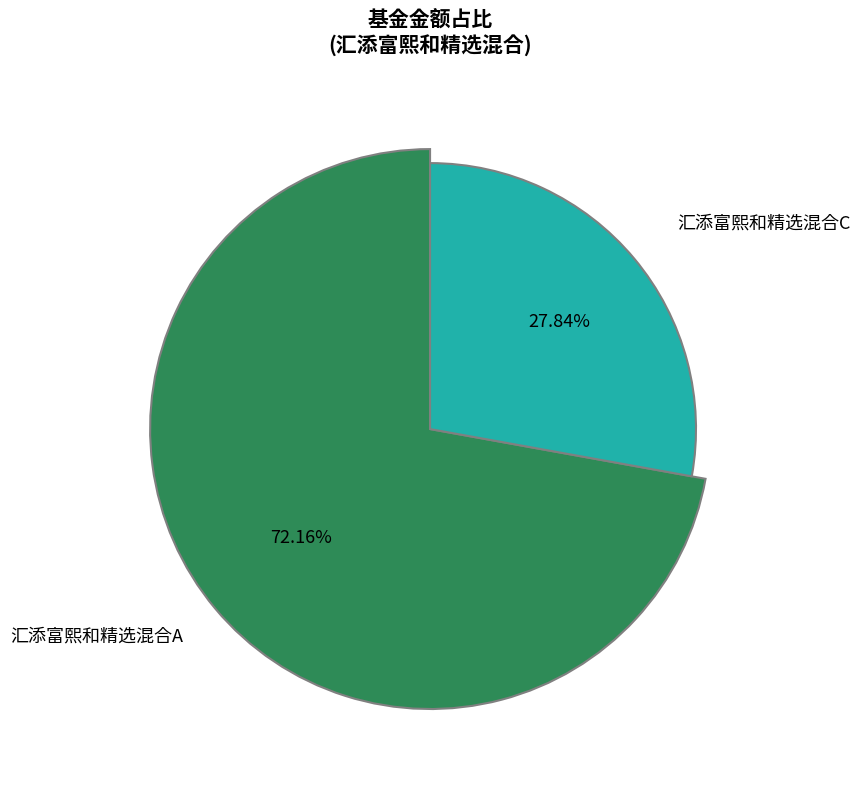

What percentage do 汇添富熙和精选混合A and 汇添富熙和精选混合C together represent?

100.0%